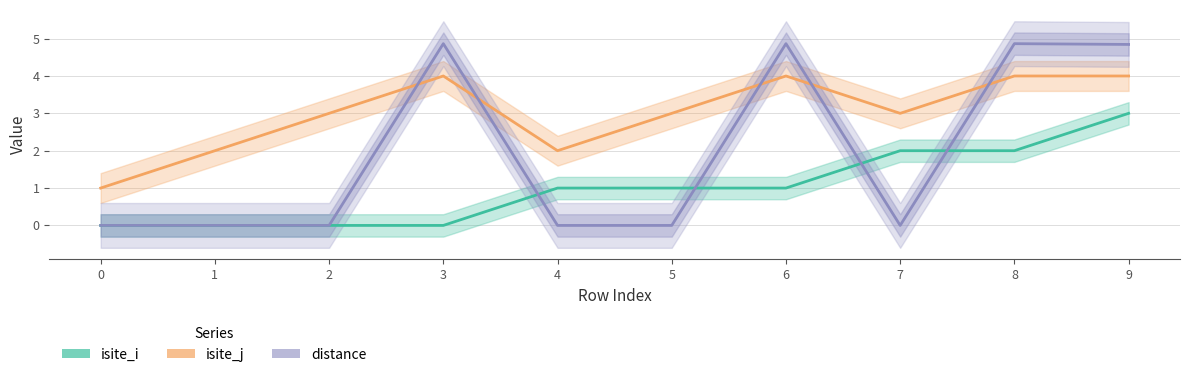

True or false: isite_j and isite_i cross at least once.

False